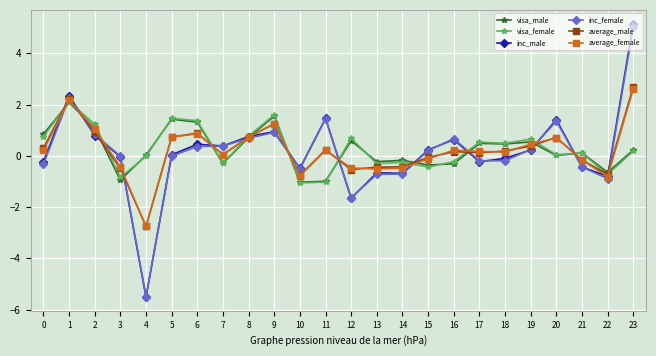

True or false: visa_female has a value of 0.3 at 12.

False